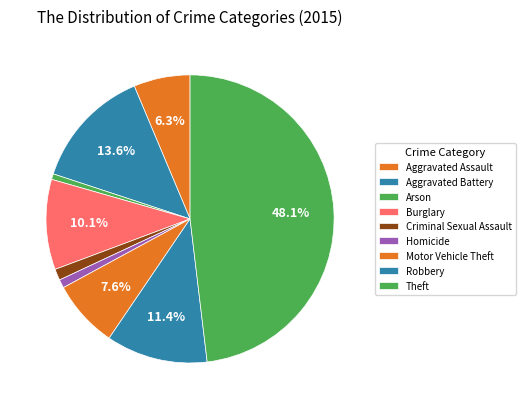

To the nearest percent, what is the difference between the largest and smallest slice percentages?

47%